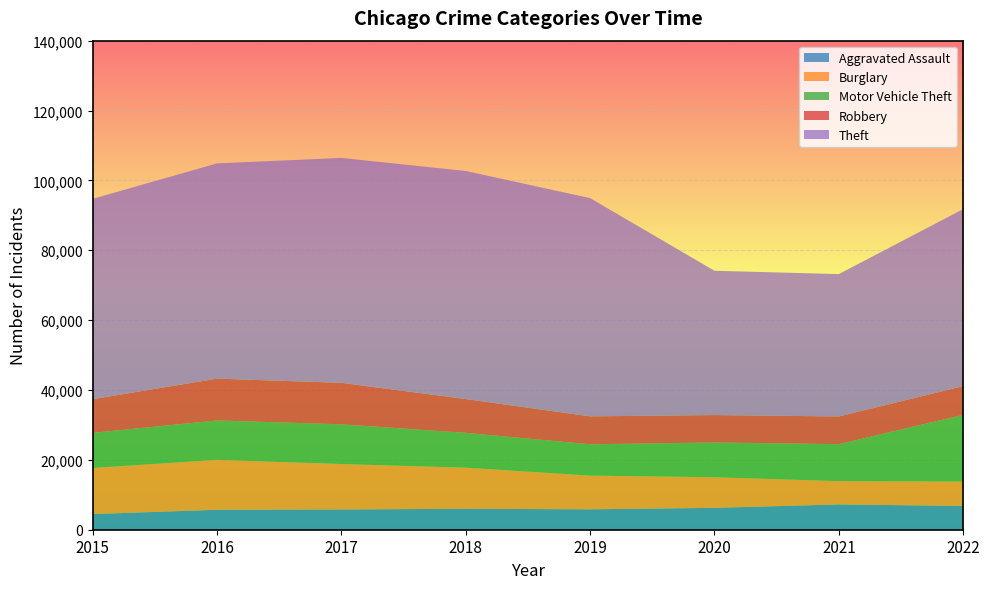

Reading left to right, what are all the values shown in this chart?

Aggravated Assault: 4480	5712	5793	6001	5840	6263	7242	6803
Burglary: 13184	14289	13001	11746	9639	8755	6658	6993
Motor Vehicle Theft: 10068	11286	11380	9983	8977	9952	10595	19081
Robbery: 9638	11960	11880	9679	7994	7856	7920	8232
Theft: 57350	61618	64380	65283	62481	41306	40764	50667